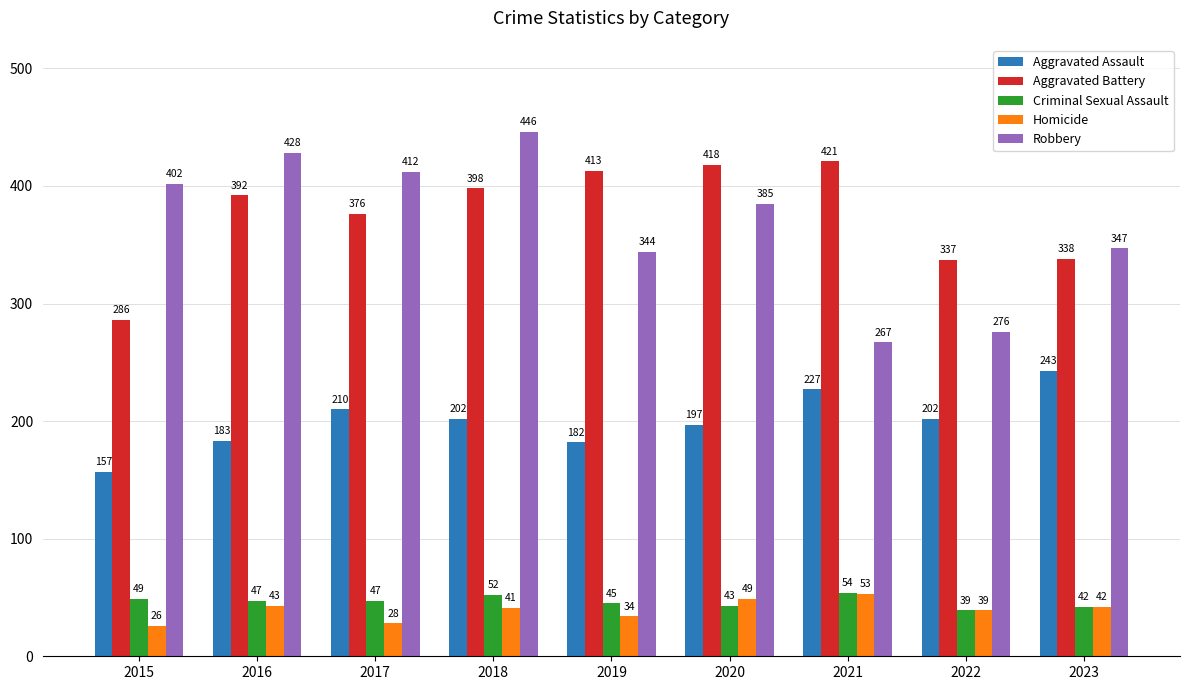

What is the spread (max minus min) of values at 2020?

375